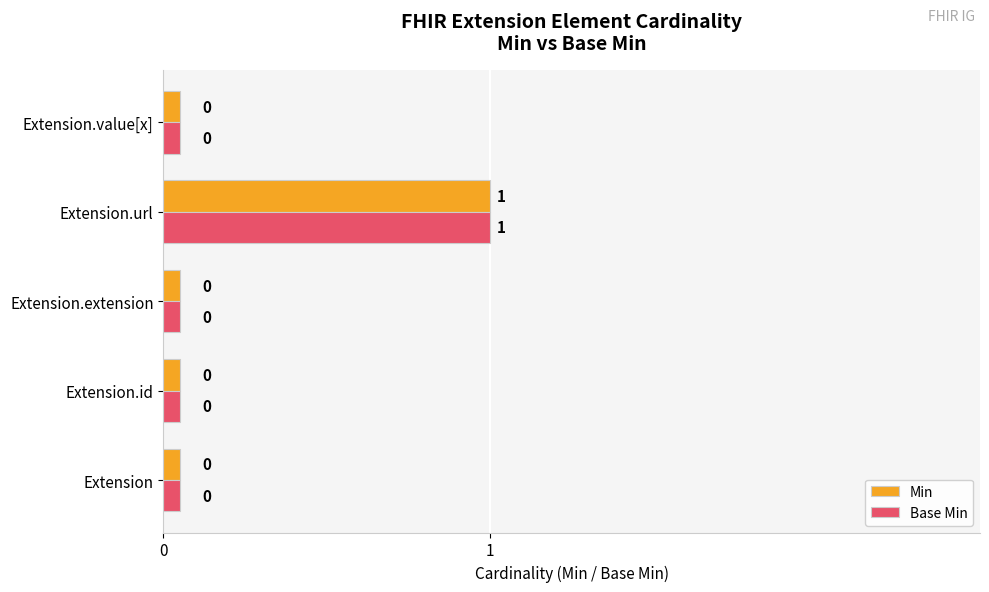

Is the value of Min at Extension.extension greater than the value of Base Min at Extension.url?

No